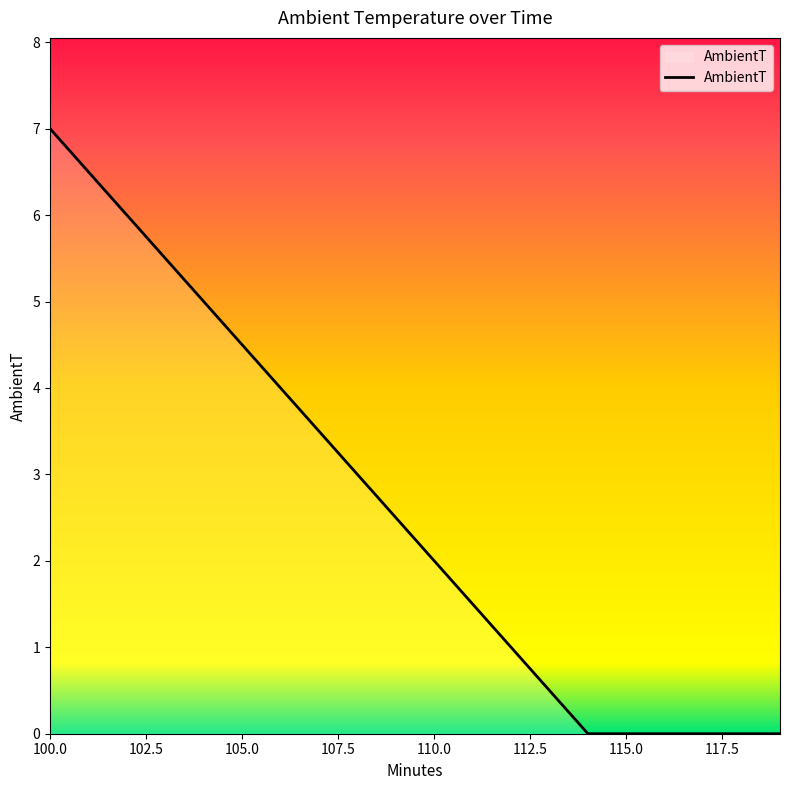

How many lines are shown in the chart?

1